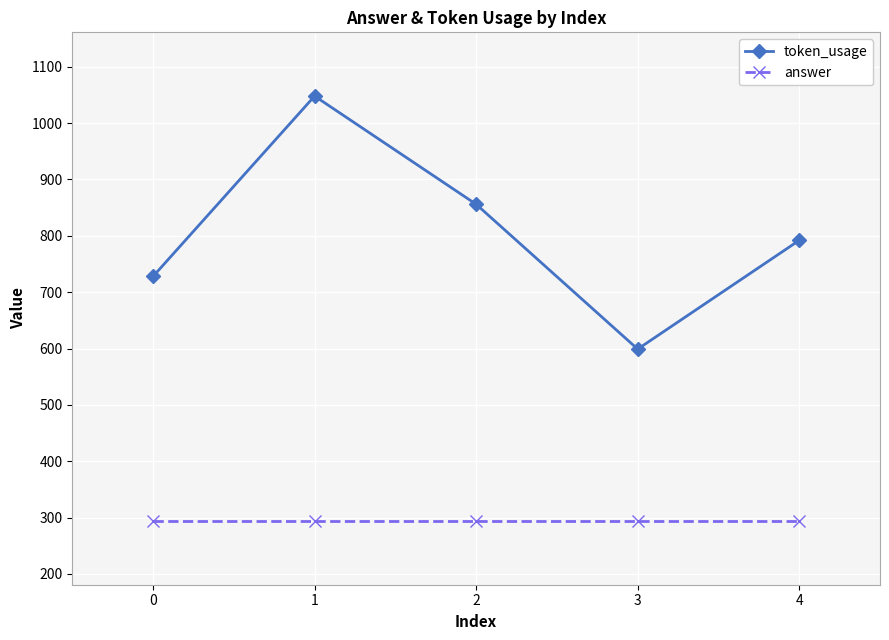

Rank the series at 2 from lowest to highest value.

answer, token_usage